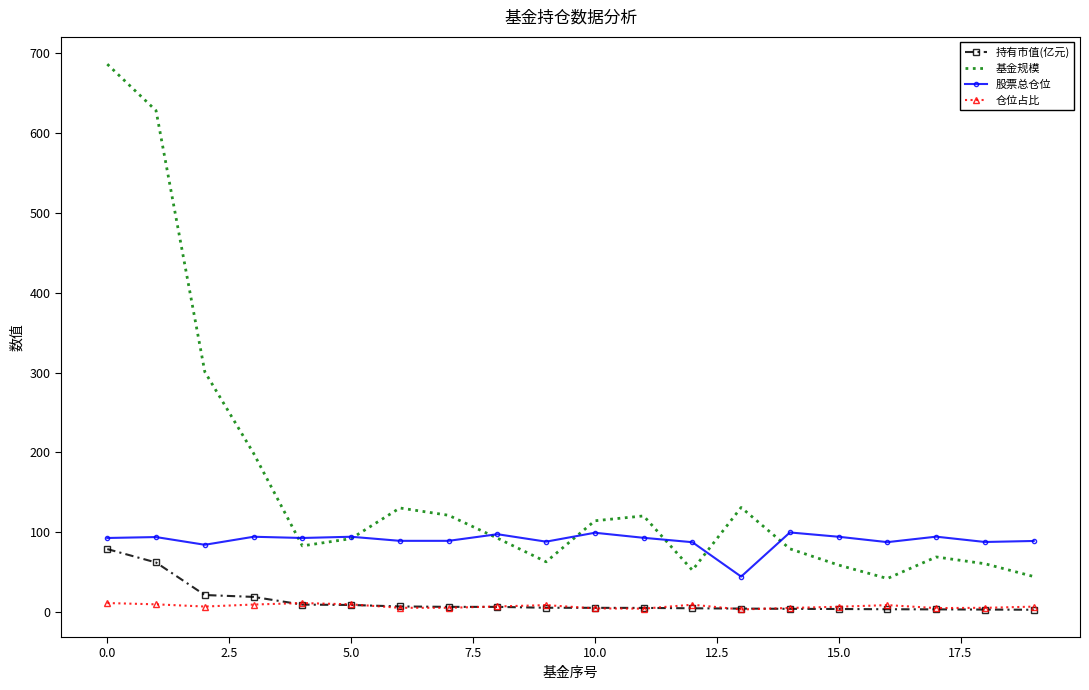

What is the maximum value shown in the chart?

685.9